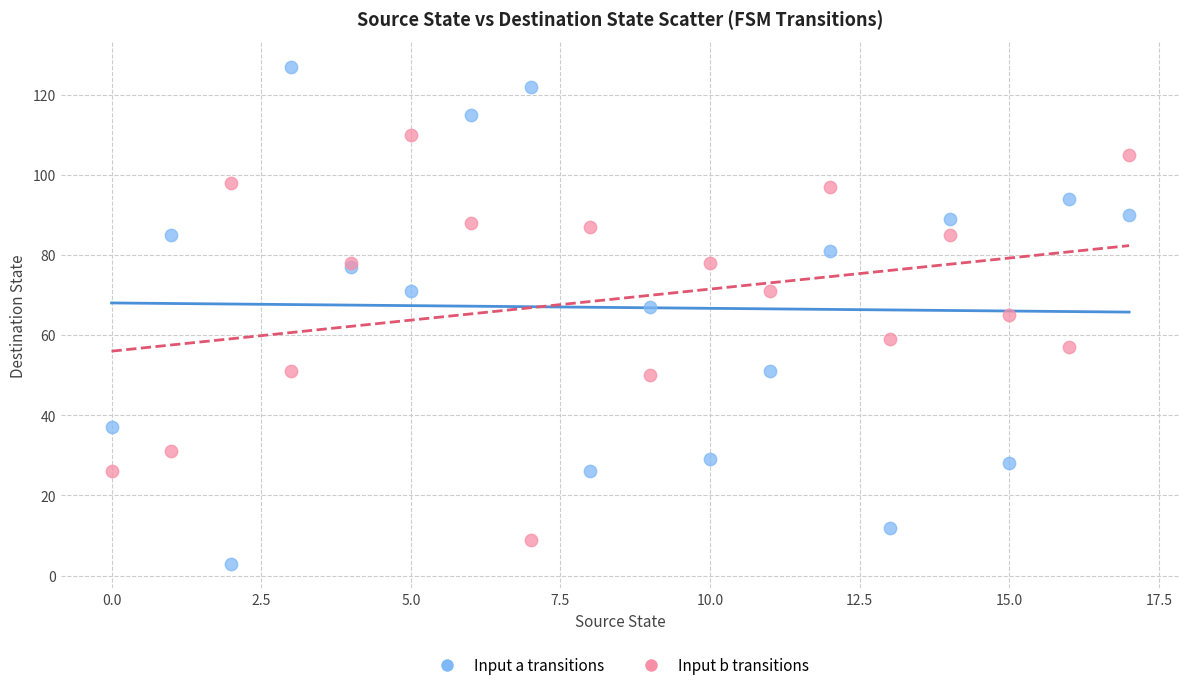

Which series has the largest Y range (max minus min)?

Input a transitions